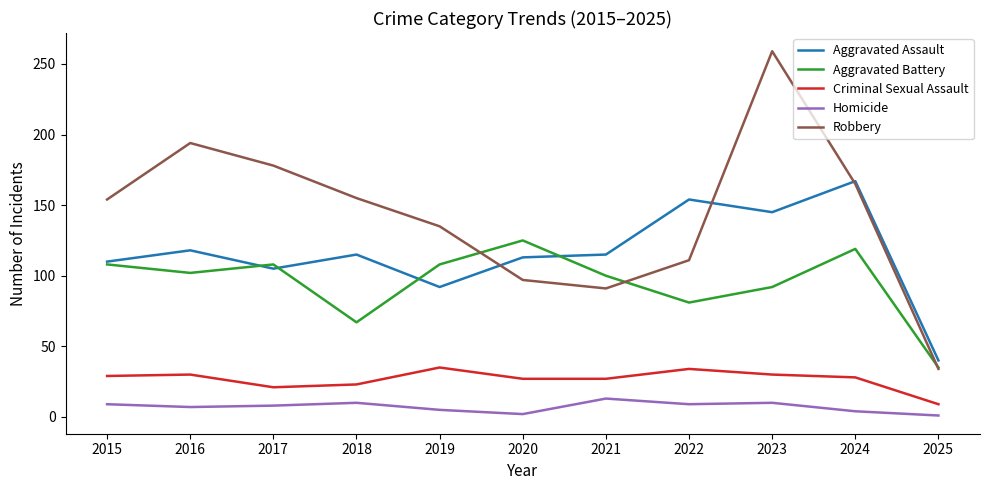

What value does the Homicide series have at 2017?

8